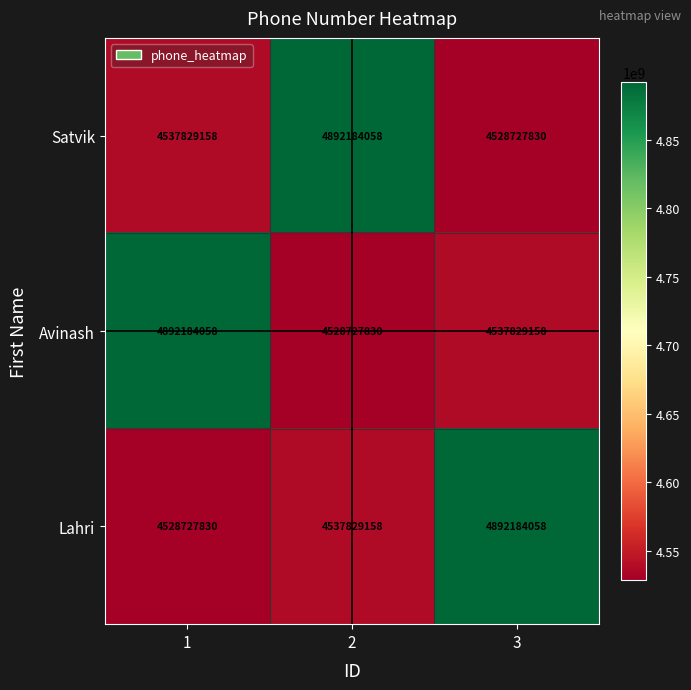

What is the difference between the Satvik values at 1 and 2?

354354900